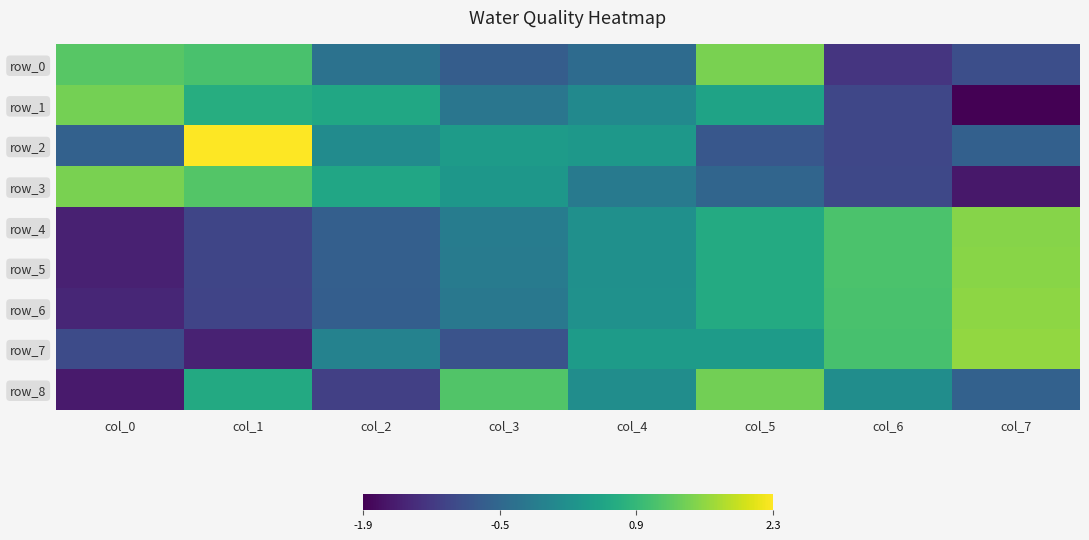

Between col_1 and col_6, which series saw the biggest shift?

row_2